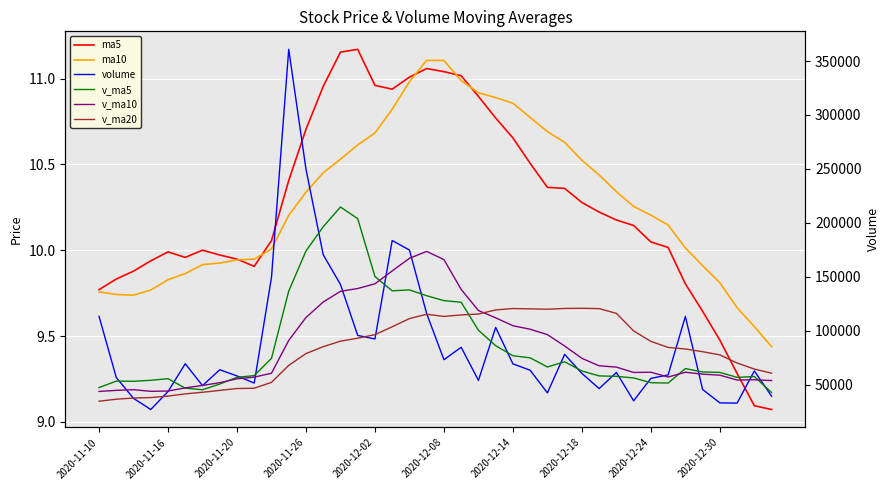

Rank the categories by ma5 value from lowest to highest.

39, 38, 37, 36, 35, 2020-11-10, 34, 2020-11-16, 2020-11-20, 2020-12-30, 2020-11-26, 2020-12-24, 2020-12-08, 2020-12-18, 2020-12-02, 2020-12-14, 33, 32, 10, 31, 30, 29, 28, 27, 26, 11, 25, 24, 12, 23, 22, 17, 13, 16, 18, 21, 20, 19, 14, 15